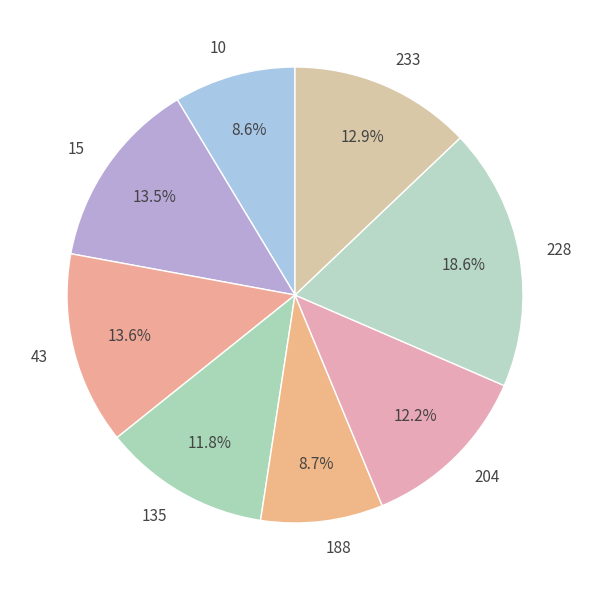

Which category has the biggest portion of the pie?

228